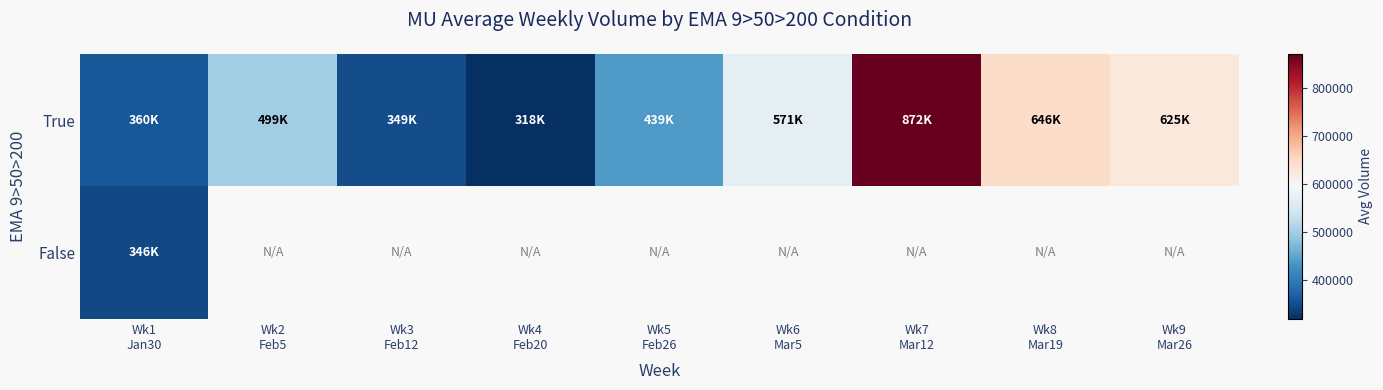

The True series shows 624921.0 at Wk9 Mar26. True or false?

True